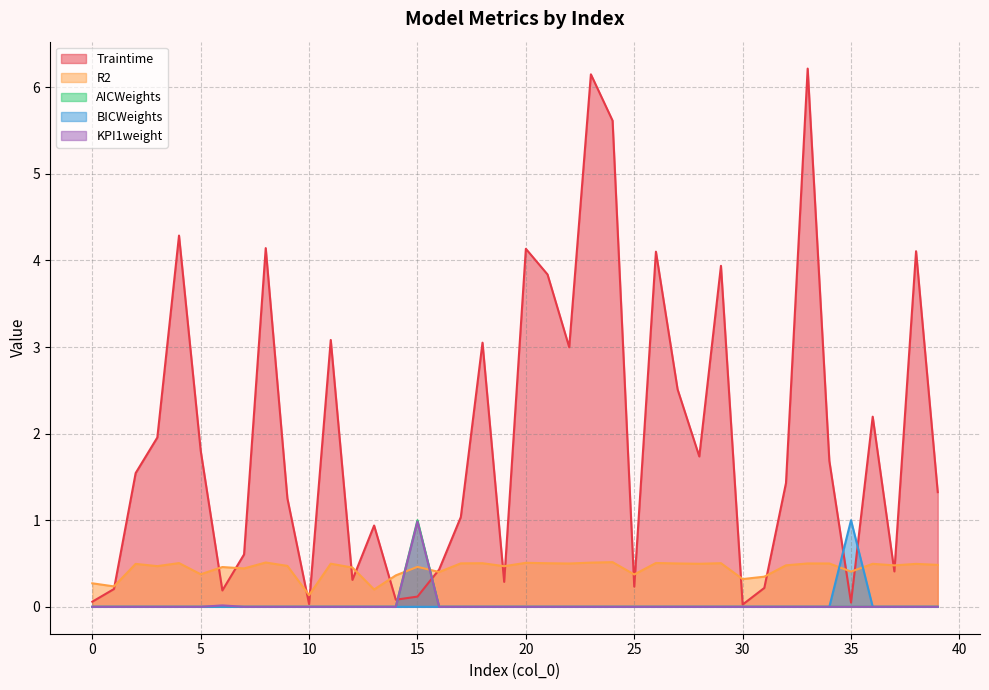

What is the difference between the maximum and minimum values in the KPI1weight series?

1.0